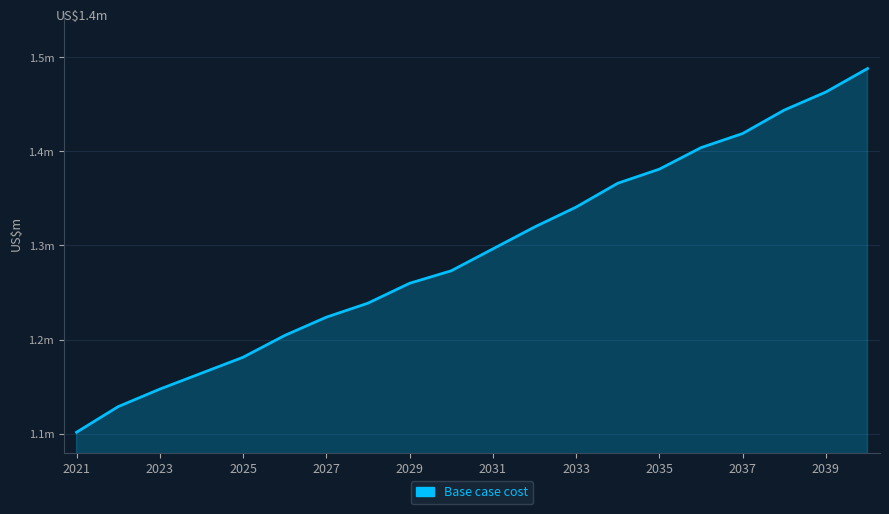

Is this an area chart (filled region under the line)?

Yes